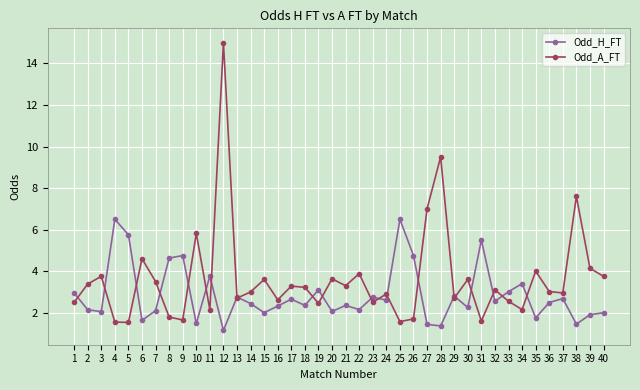

What is the sum of the Odd_H_FT values at 12 and 13?

3.9